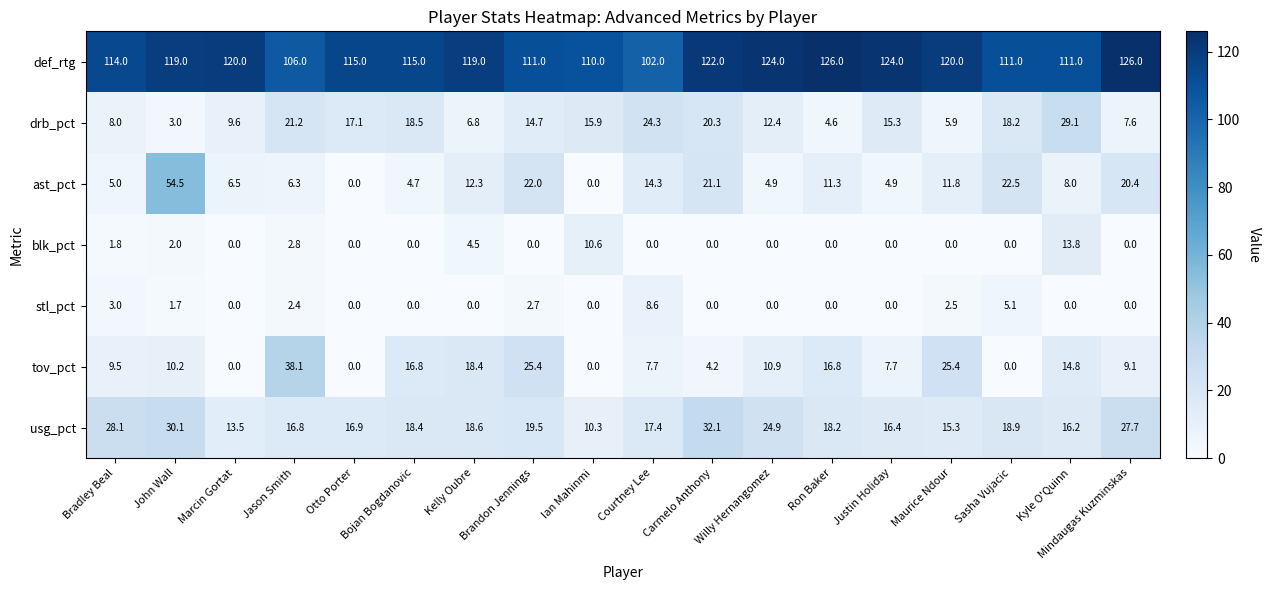

What is the difference between the second highest and second lowest values in the blk_pct series?

10.6